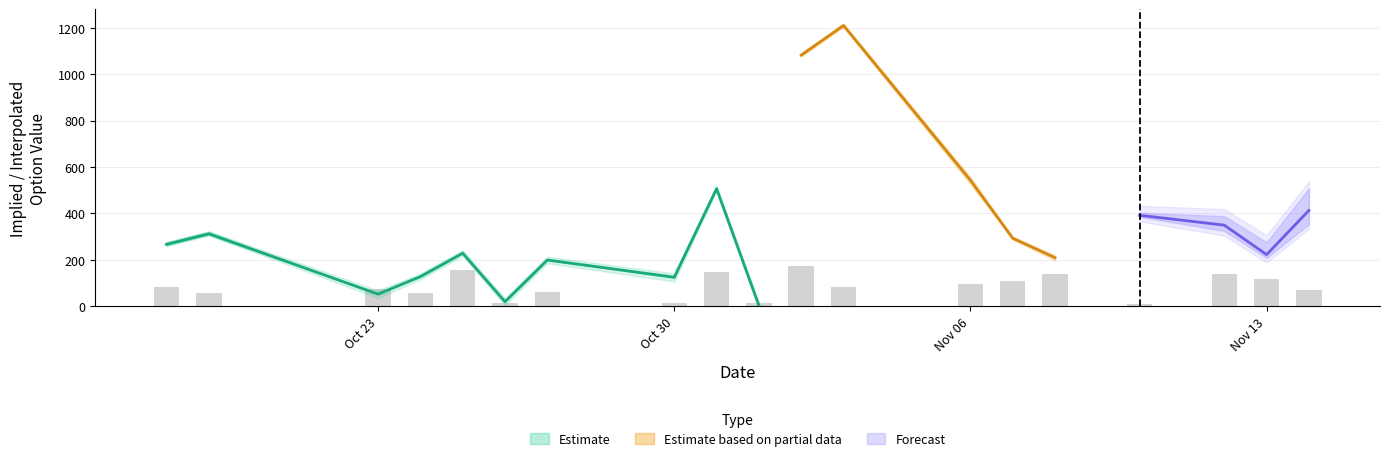

What is the difference between the highest and lowest values at 15?

385.0